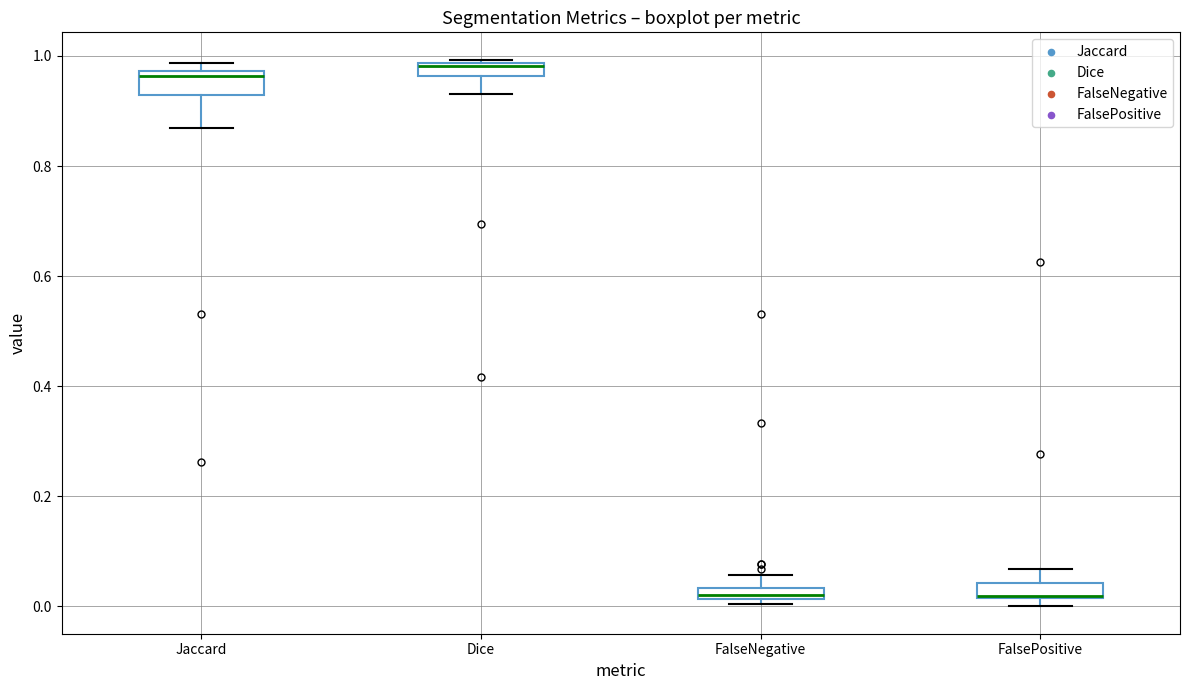

Where is the upper edge of the box for FalsePositive on the y-axis? The values are not printed on the chart, so give them approximately, as read against the axis.

0.04